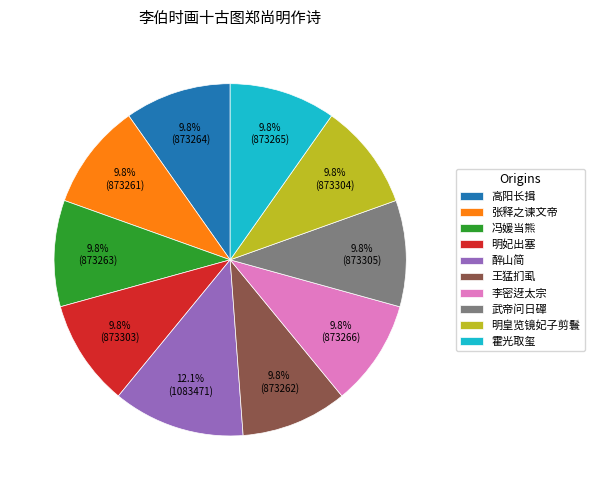

What percentage is NOT represented by 明皇览镜妃子剪鬟?

90.2%